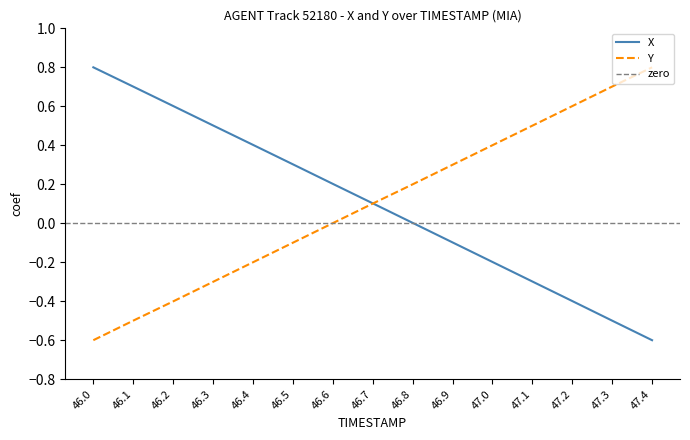

The value of Y at 46.8 is 0.3. True or false?

False